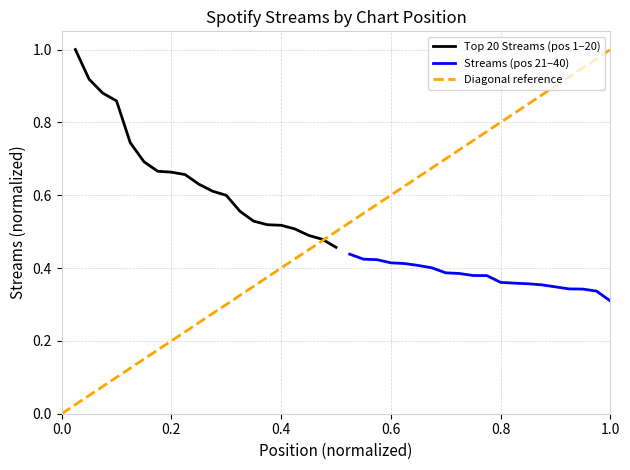

Reading right to left, transcribe all the data shown in this chart.

Top 20 Streams: 0.5	0.5	0.5	0.5	0.5	0.5	0.5	0.6	0.6	0.6	0.6	0.7	0.7	0.7	0.7	0.7	0.9	0.9	0.9	1.0
Positions 21-40 Streams: 0.3	0.3	0.3	0.3	0.3	0.4	0.4	0.4	0.4	0.4	0.4	0.4	0.4	0.4	0.4	0.4	0.4	0.4	0.4	0.4